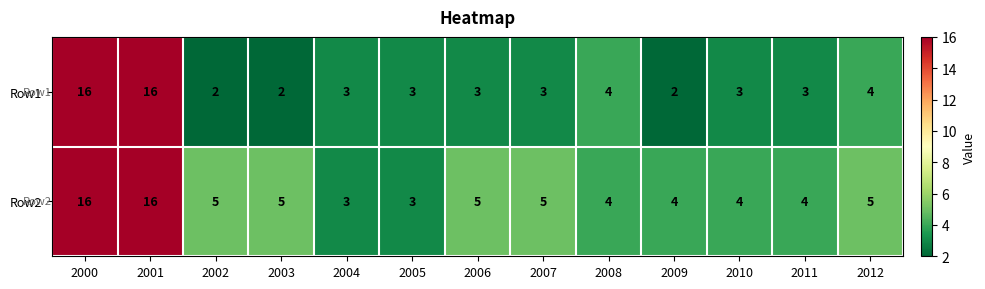

What is the difference between the maximum and minimum values in the Row1 series?

14